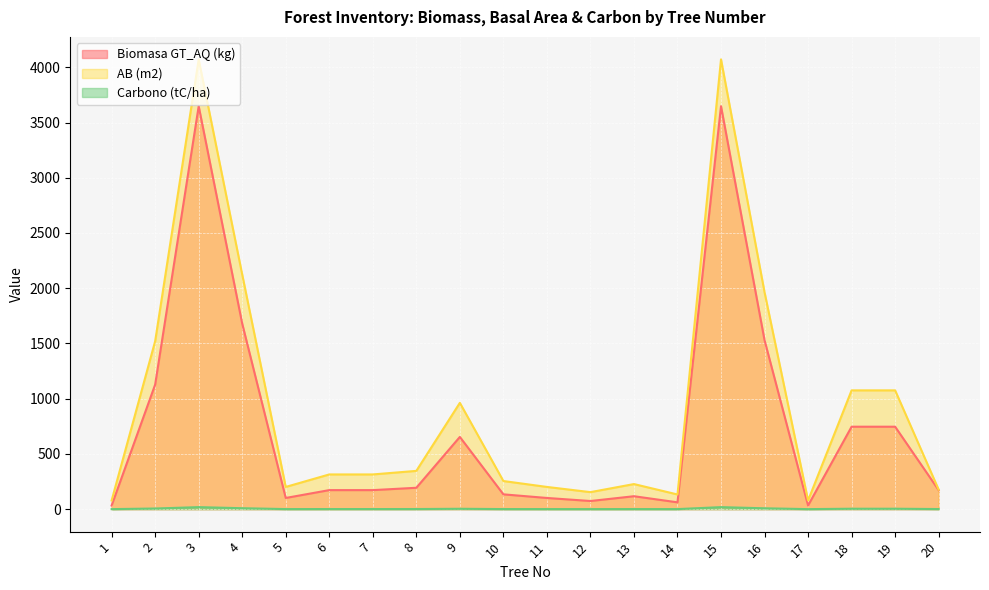

True or false: Carbono (tC/ha) and AB (m2) cross at least once.

False